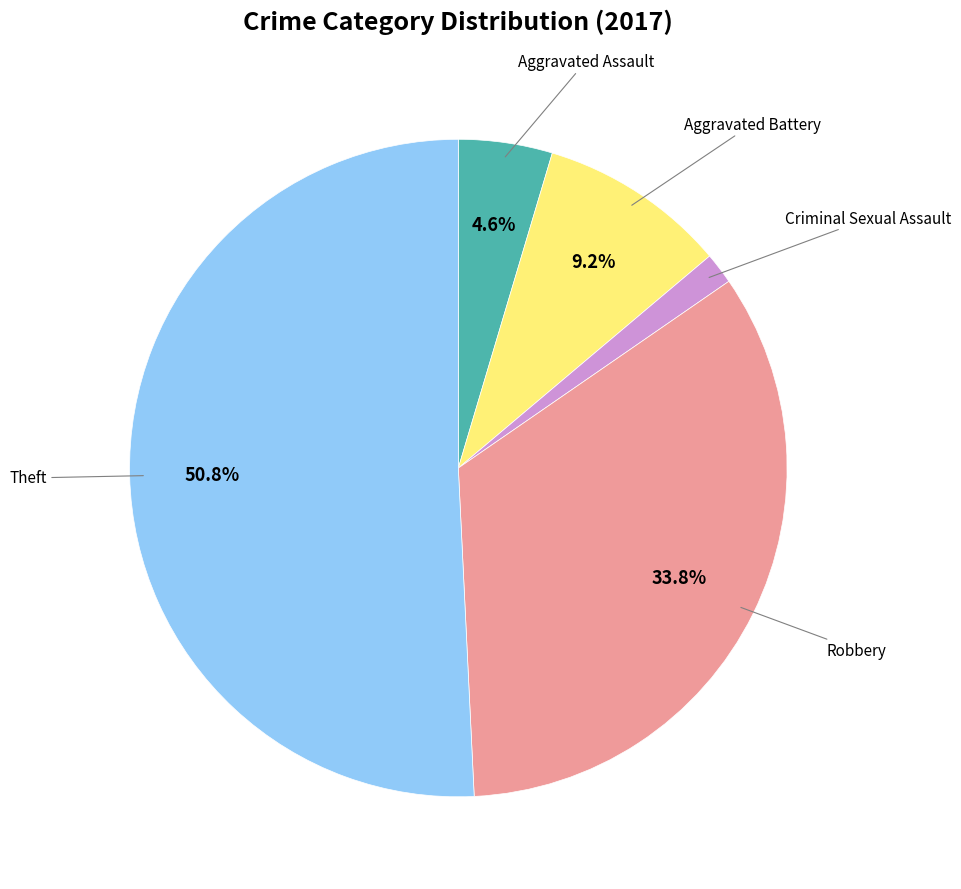

Is there any slice that represents more than half of the pie?

Yes